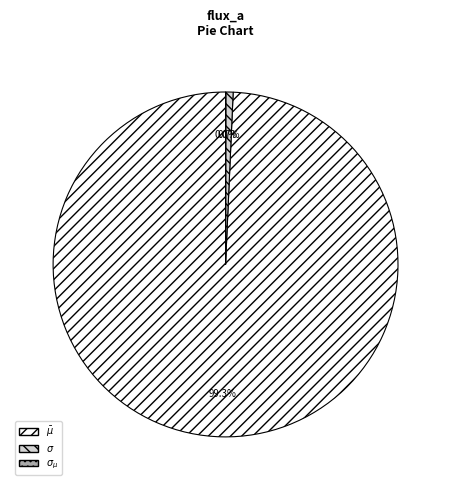

Does any single category account for the majority?

Yes